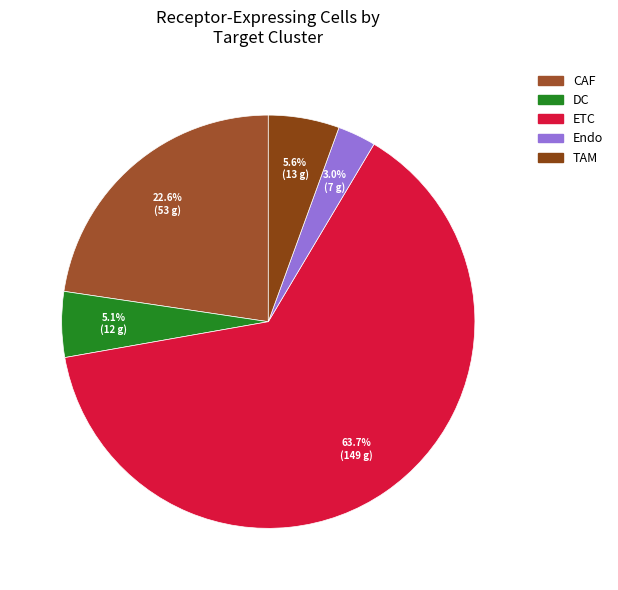

What is the majority slice?

ETC